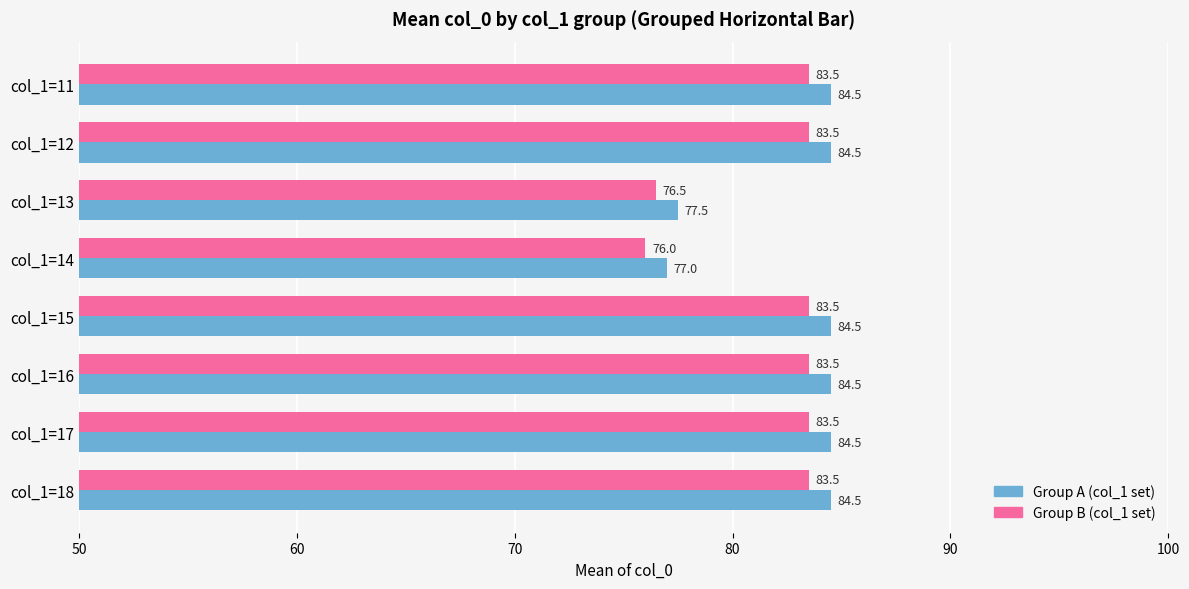

Rank the series by their maximum value, from lowest to highest.

Group B (col_1 set), Group A (col_1 set)